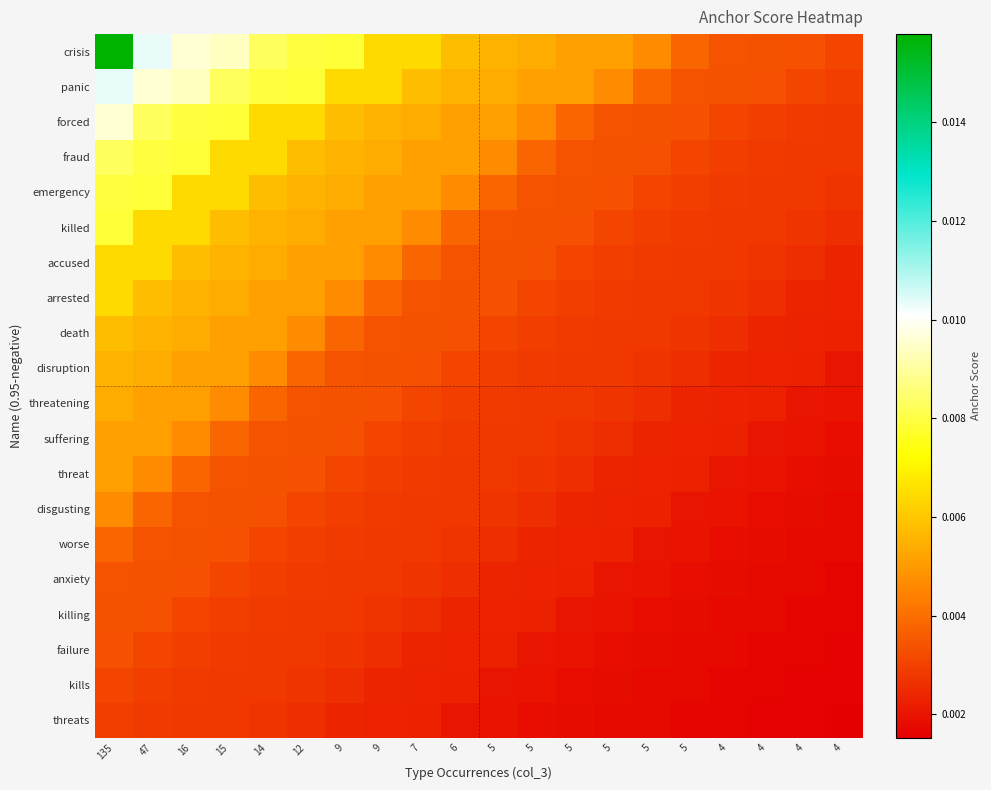

Which label corresponds to the largest value in the chart?

135